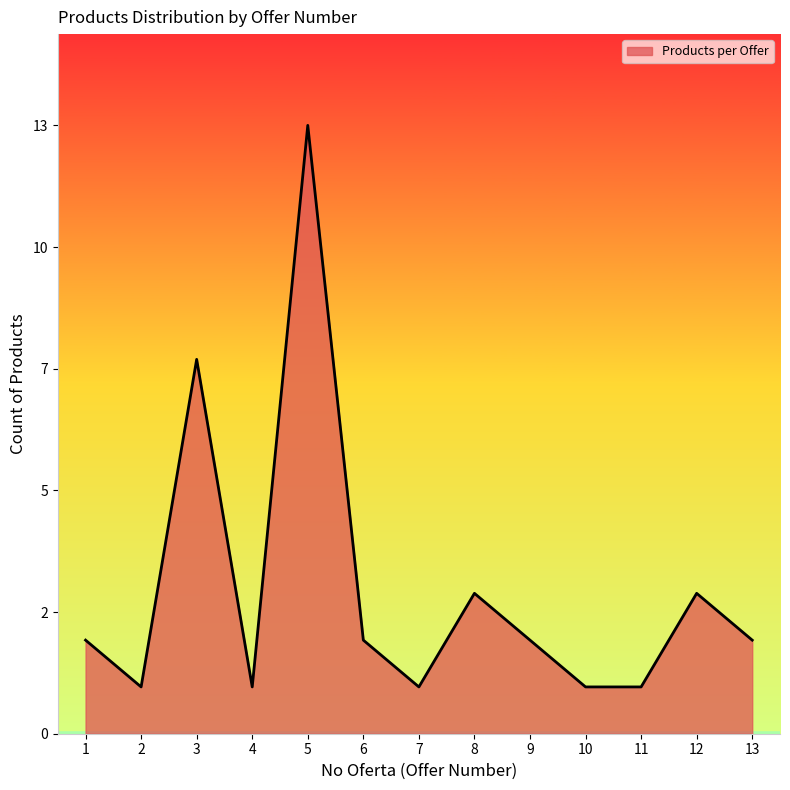

Where is the first local maximum?

3